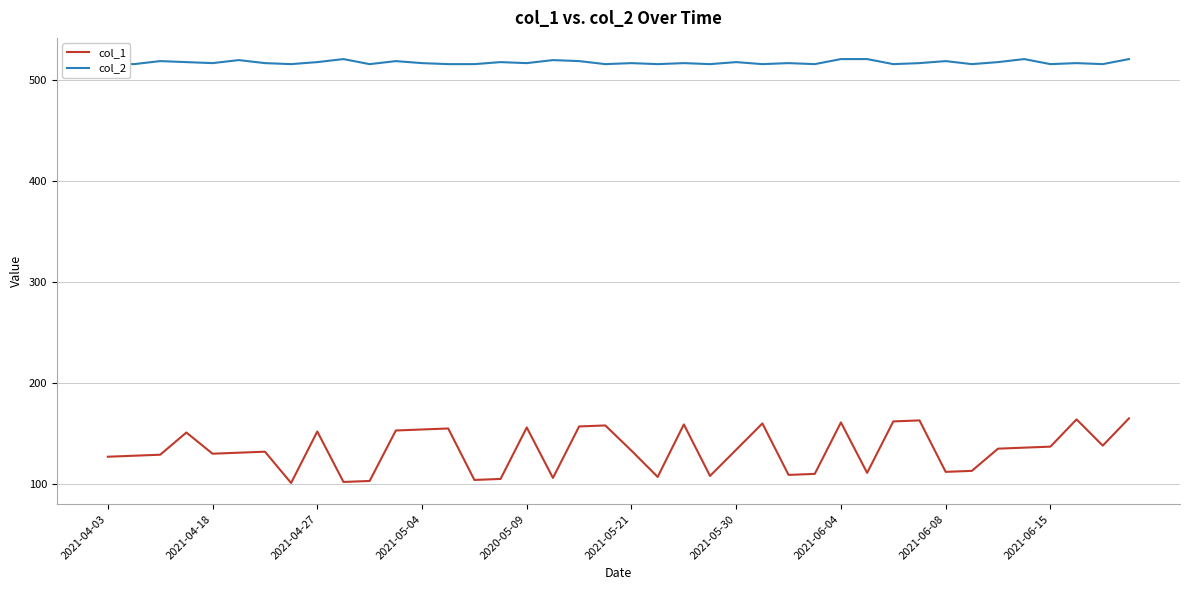

List the series in order of their peak value, lowest first.

col_1, col_2